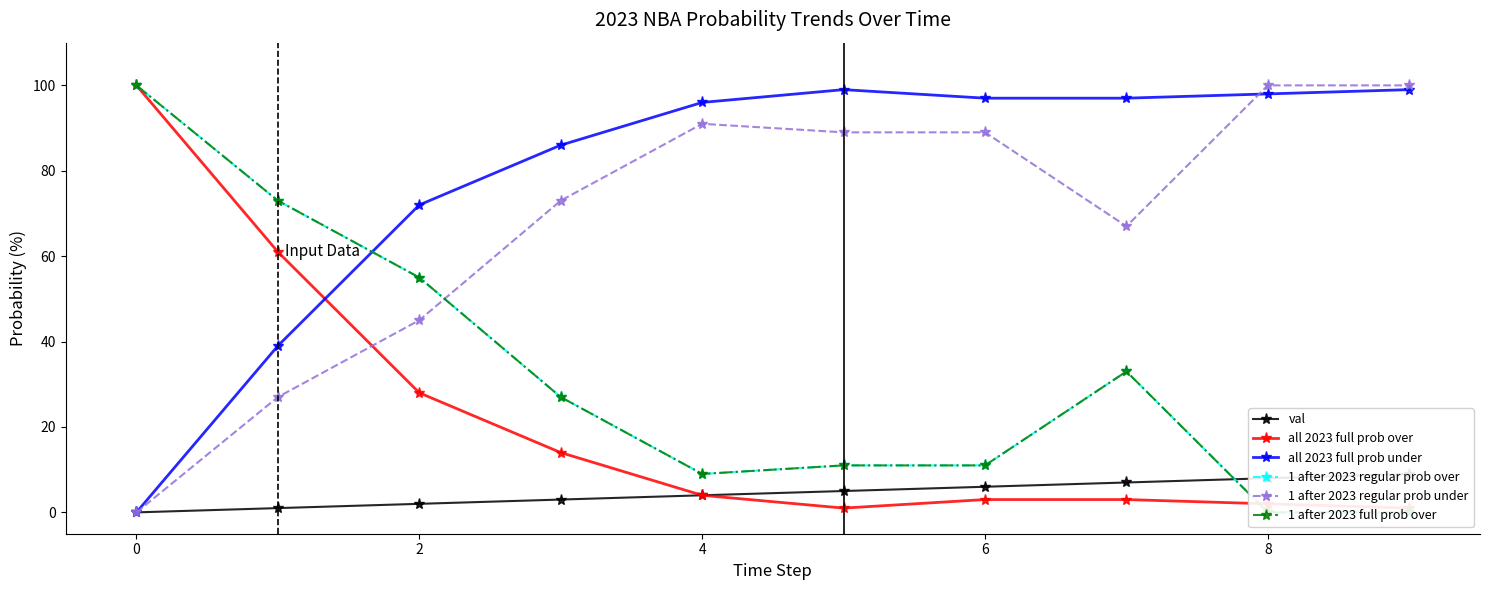

How many values in 1 after 2023 full prob over are above zero?

8